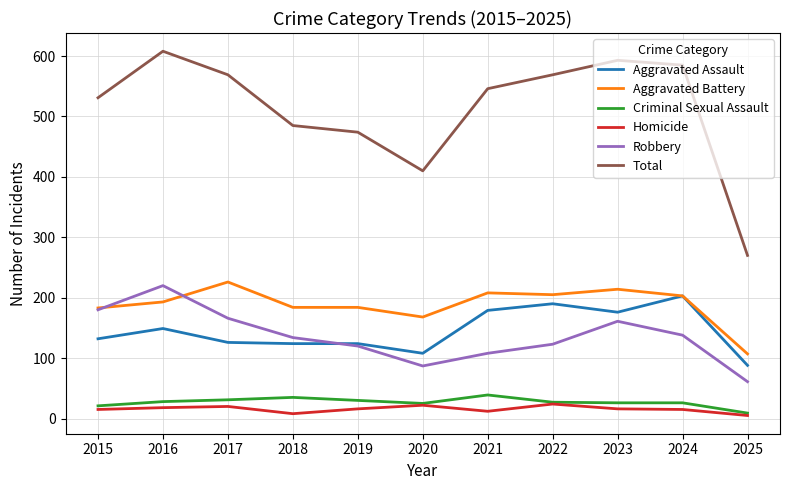

Does the chart display data point markers on the line(s)?

No